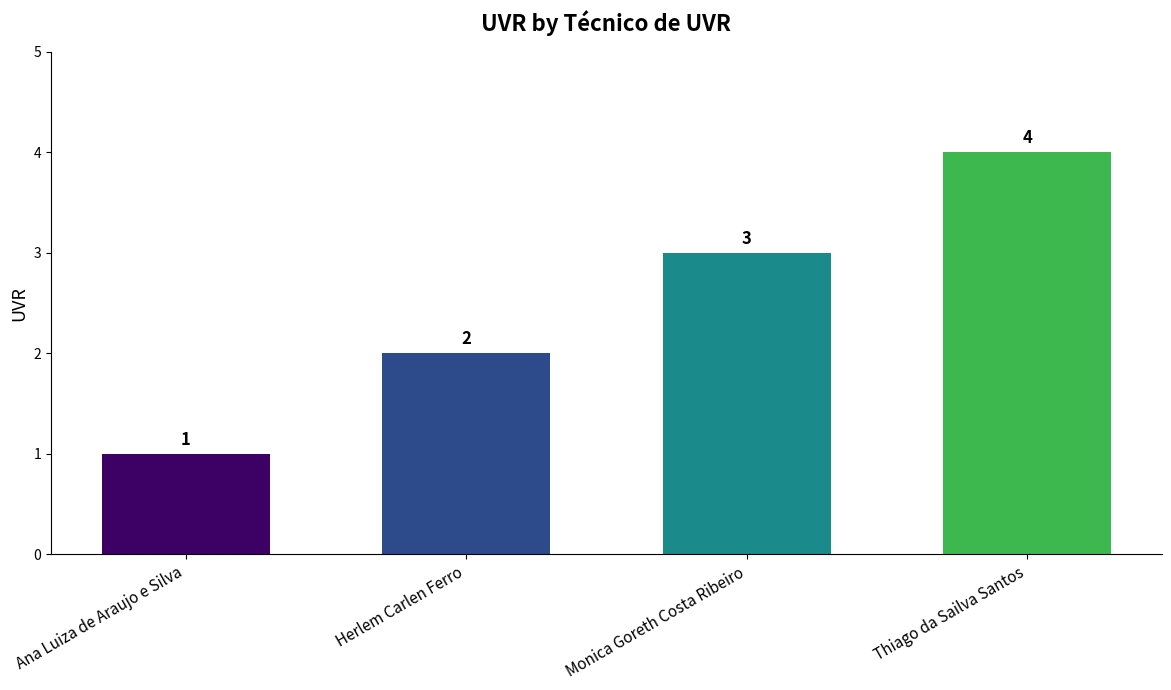

Reading left to right, list all the values displayed in this chart.

1	2	3	4